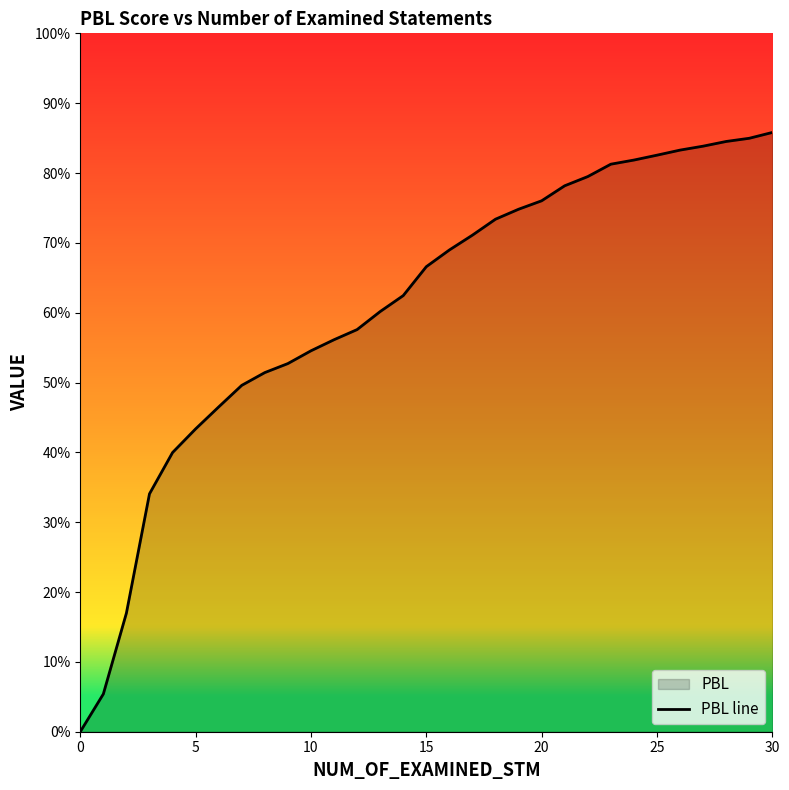

What is the greatest value displayed?

0.9